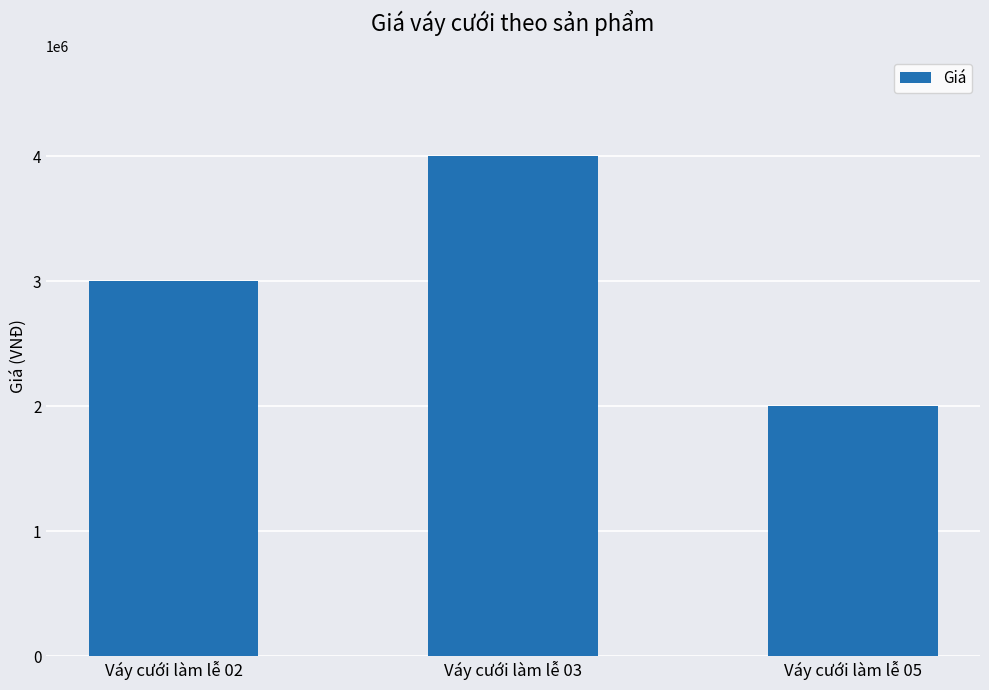

Rank the categories by value from highest to lowest.

Váy cưới làm lễ 03, Váy cưới làm lễ 02, Váy cưới làm lễ 05